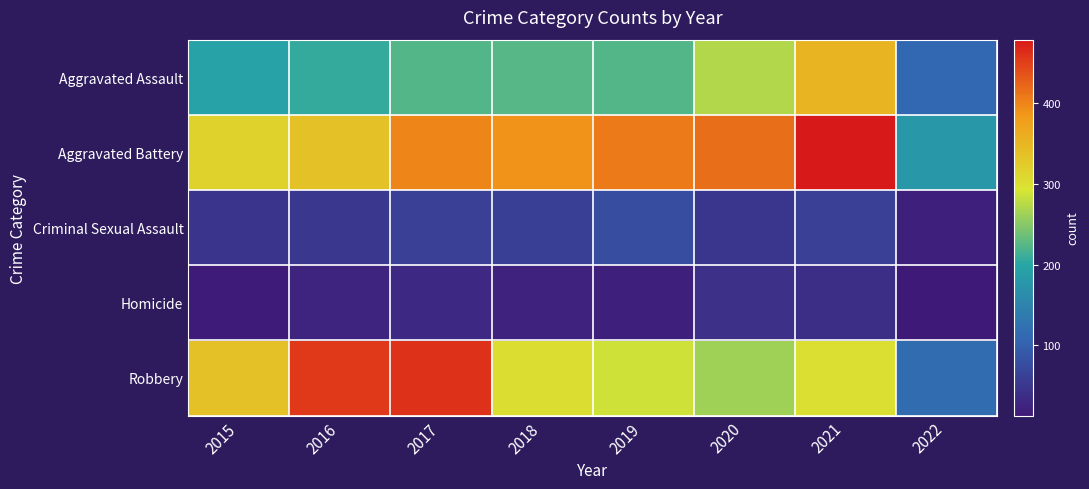

What is the total value across all series at 2020?

1041